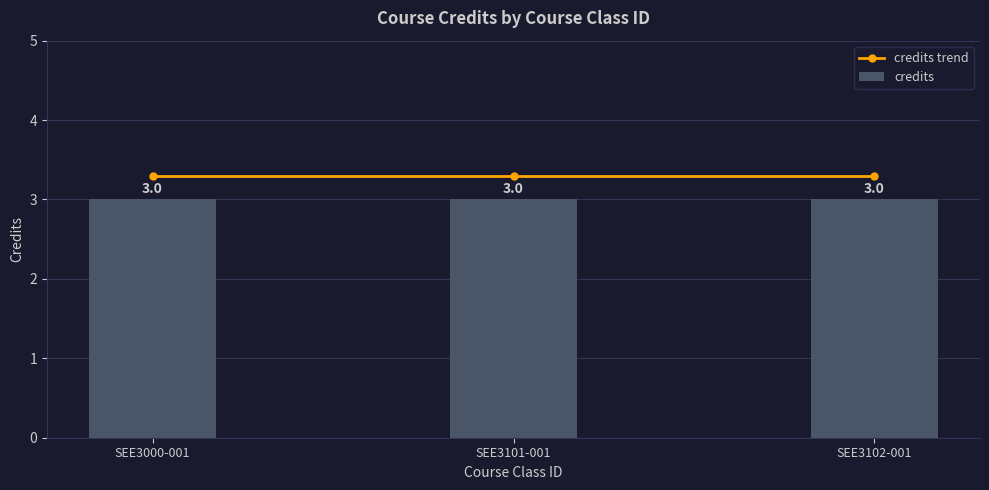

Are the bars horizontal?

No